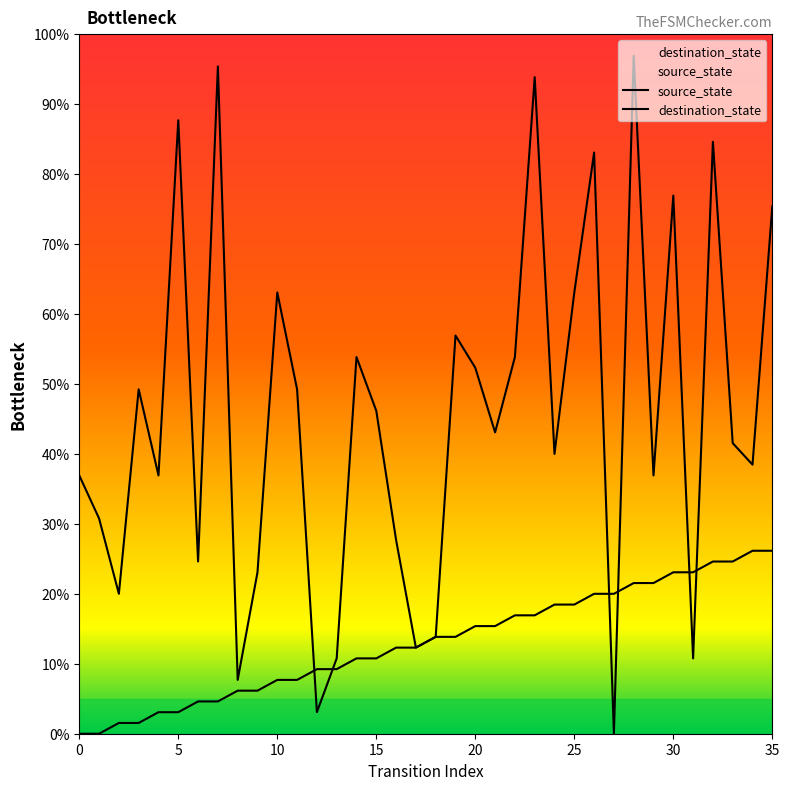

Is the value of source_state at 25 greater than the value of destination_state at 33?

No